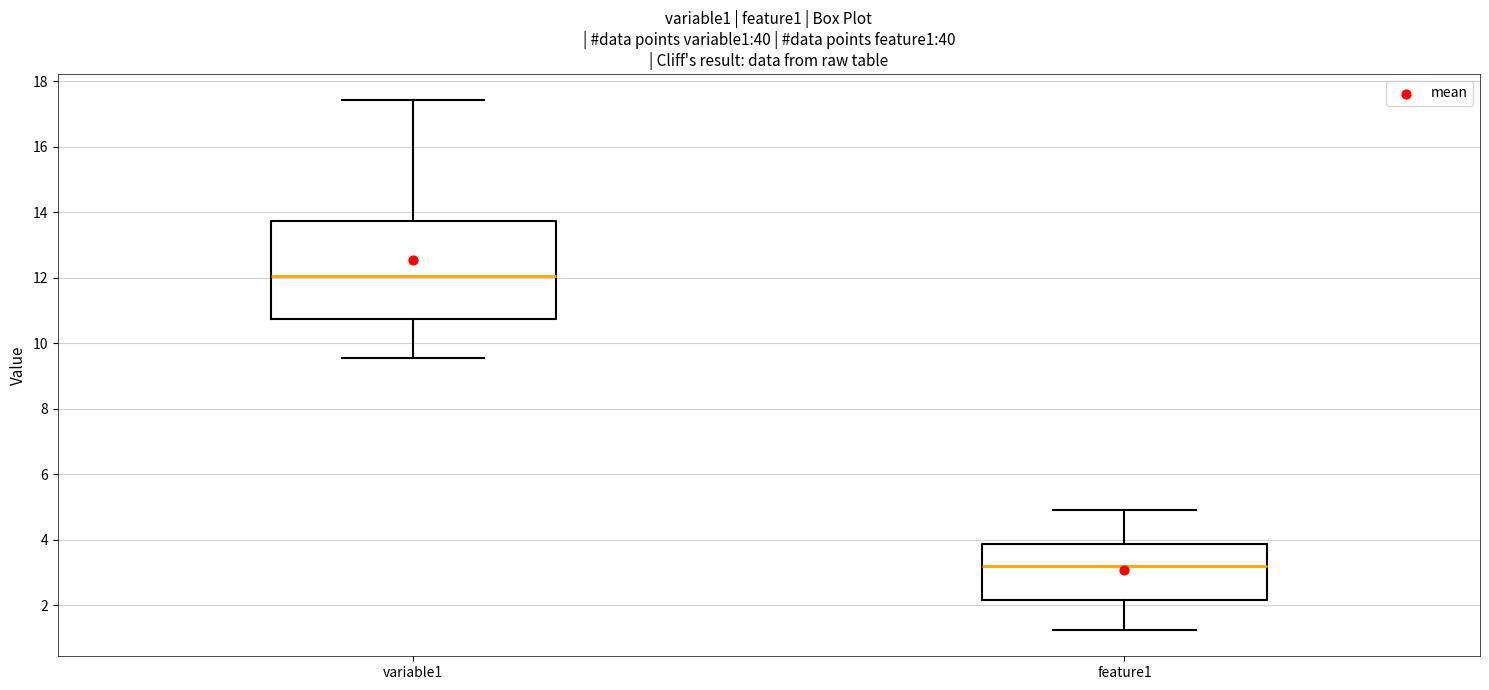

Comparing the boxes themselves (not the whiskers), which one is the tallest?

variable1